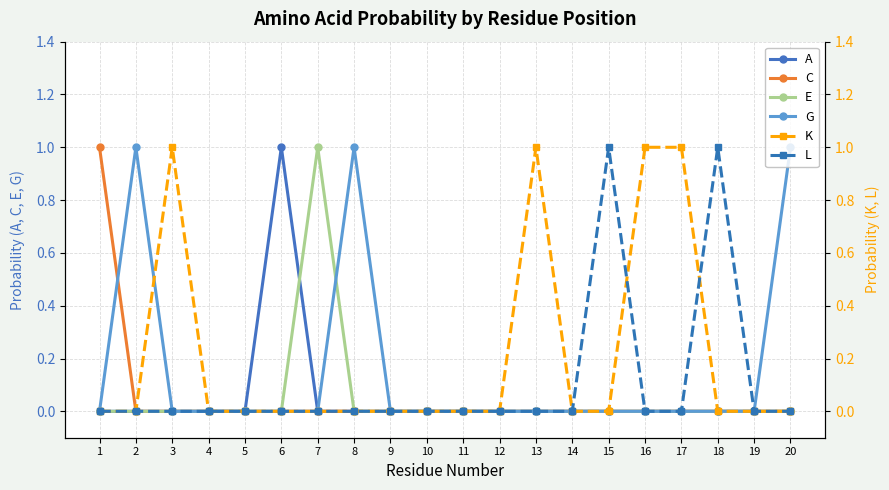

Reading left to right, what are all the values shown in this chart?

A: 0	0	0	0	0	1	0	0	0	0	0	0	0	0	0	0	0	0	0	0
C: 1	0	0	0	0	0	0	0	0	0	0	0	0	0	0	0	0	0	0	0
E: 0	0	0	0	0	0	1	0	0	0	0	0	0	0	0	0	0	0	0	0
G: 0	1	0	0	0	0	0	1	0	0	0	0	0	0	0	0	0	0	0	1
K: 0	0	1	0	0	0	0	0	0	0	0	0	1	0	0	1	1	0	0	0
L: 0	0	0	0	0	0	0	0	0	0	0	0	0	0	1	0	0	1	0	0